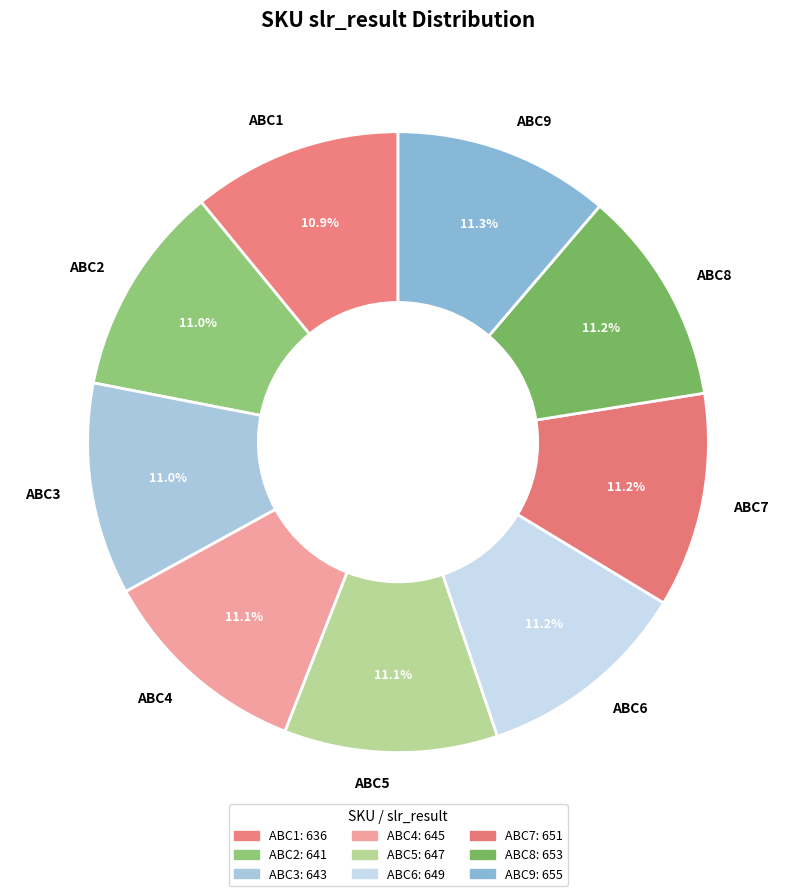

What percentage is the ABC5 slice, to the nearest percent?

11%